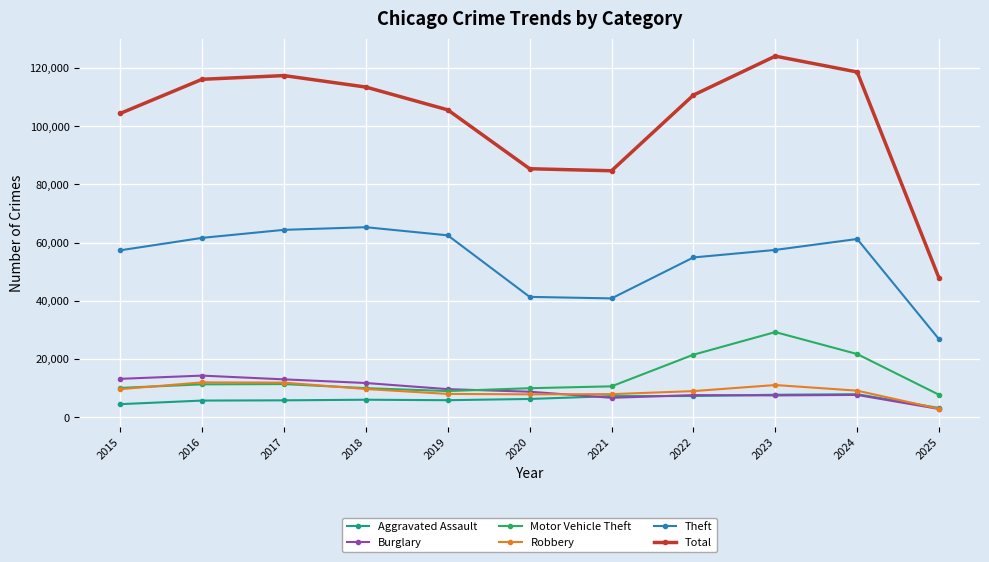

What value does the Total series have at 2025?

47765